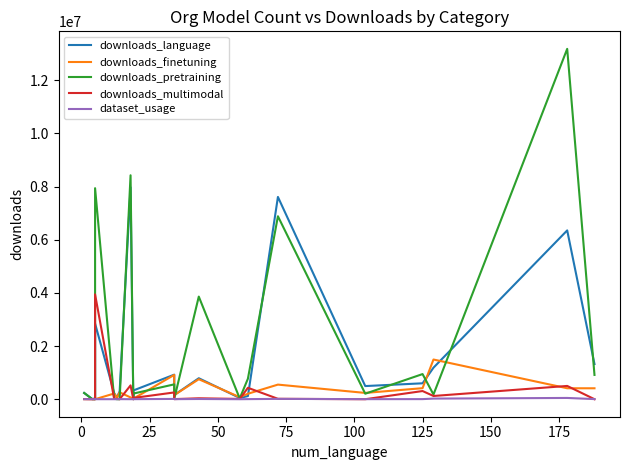

How many interior local peaks does the downloads_language series have?

6